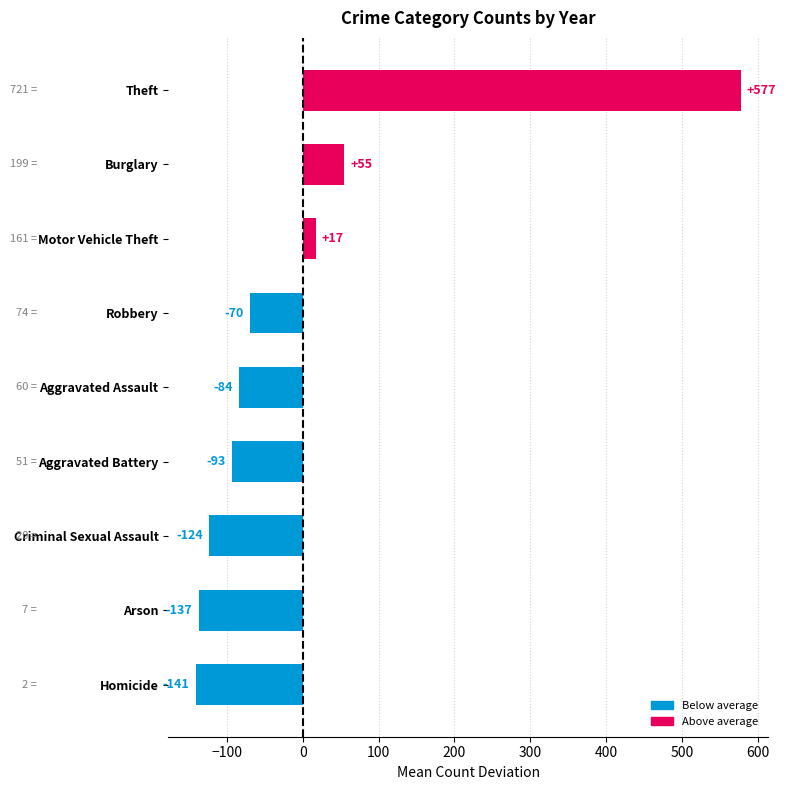

Read the value at Theft.

577.3